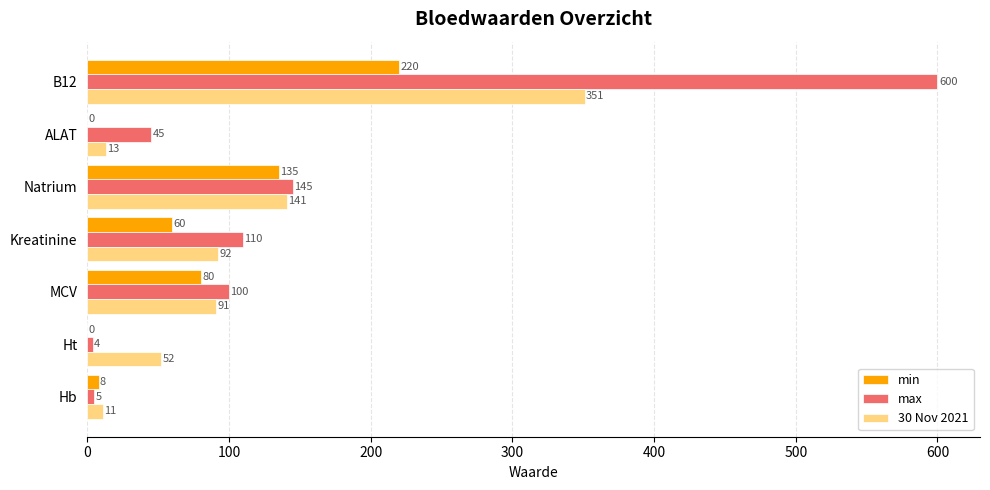

The max series shows 131 at MCV. True or false?

False